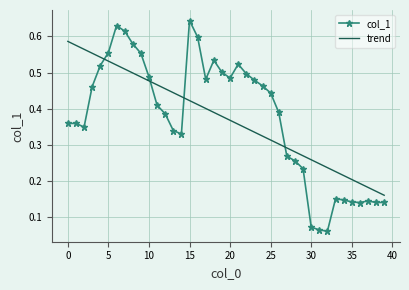

True or false: col_1 has more than 1 interior local peaks.

True